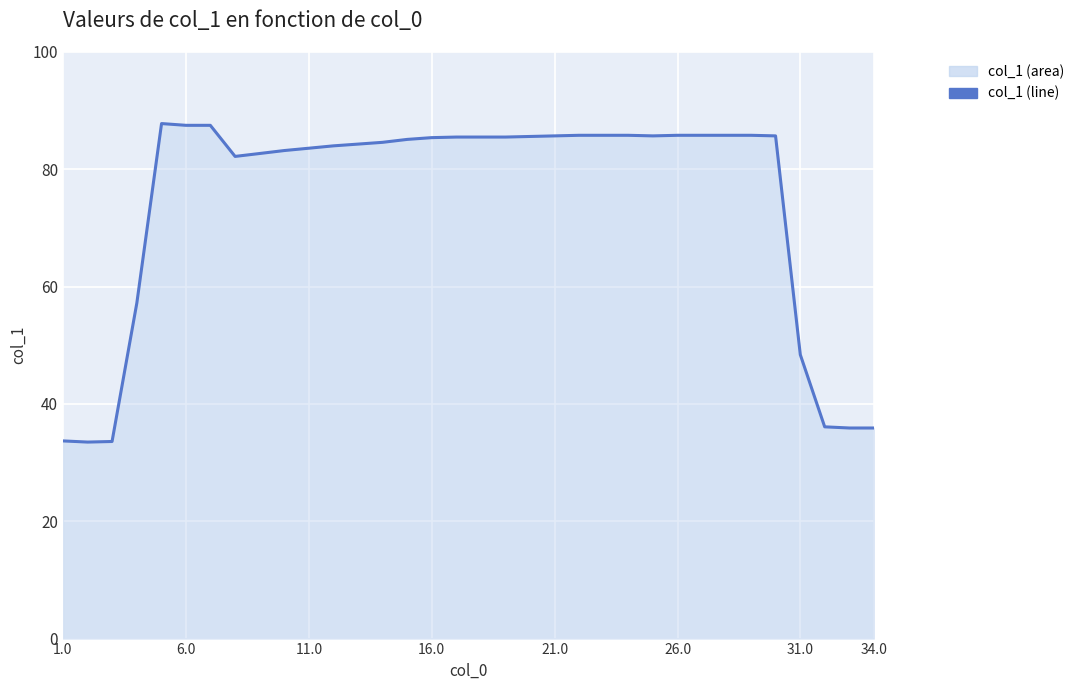

How many interior local valleys (lower than both neighbors) does the data have?

3